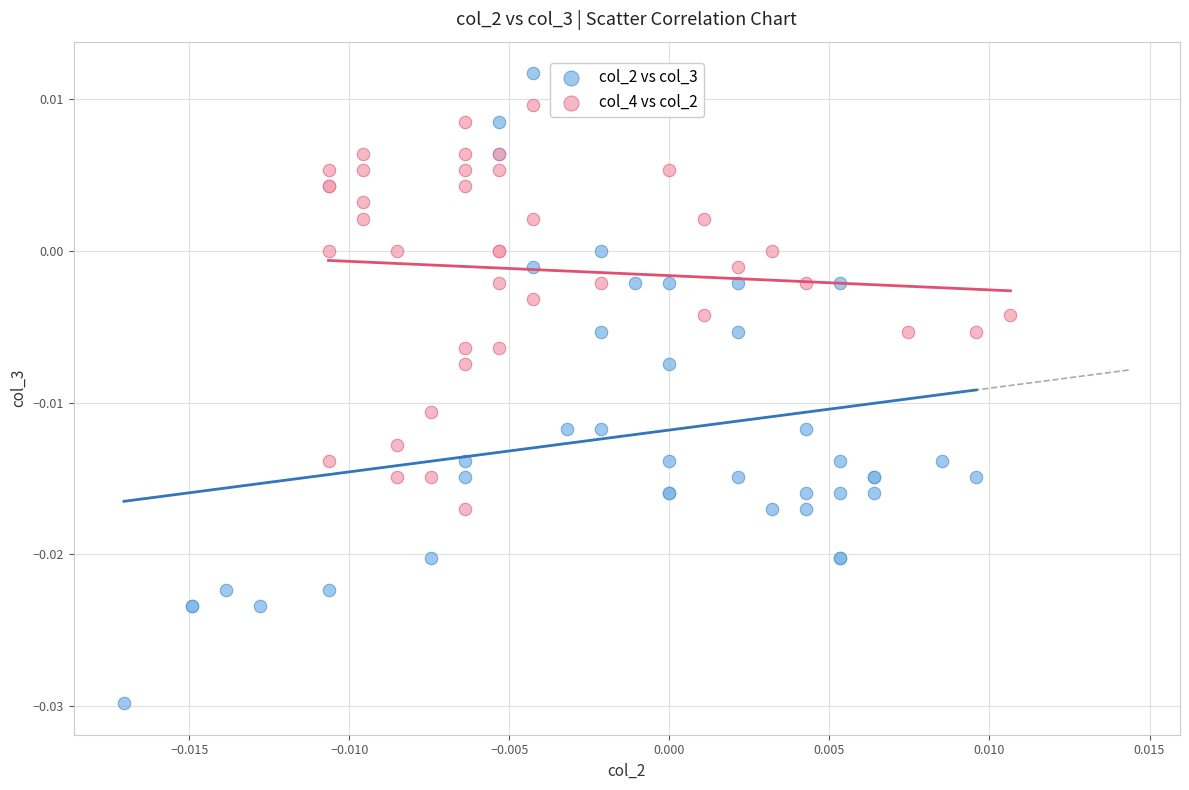

Which series contains the lowest Y value?

col_2 vs col_3